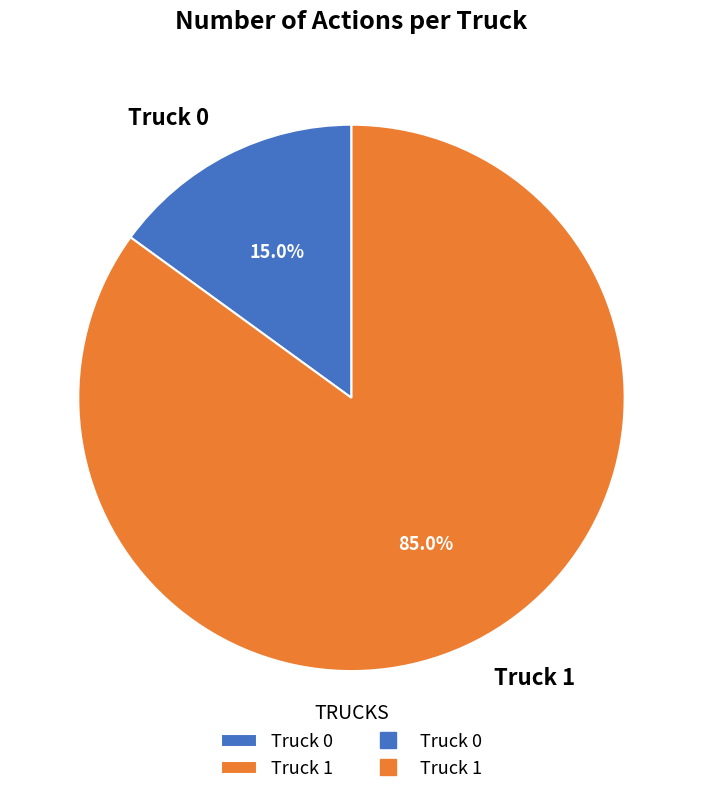

Which category has the biggest portion of the pie?

Truck 1